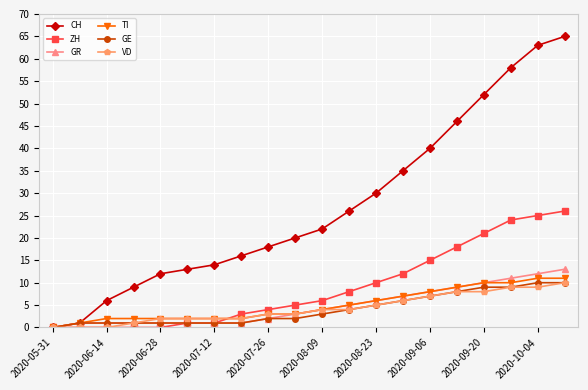

How many data points in GR are less than 4?

10